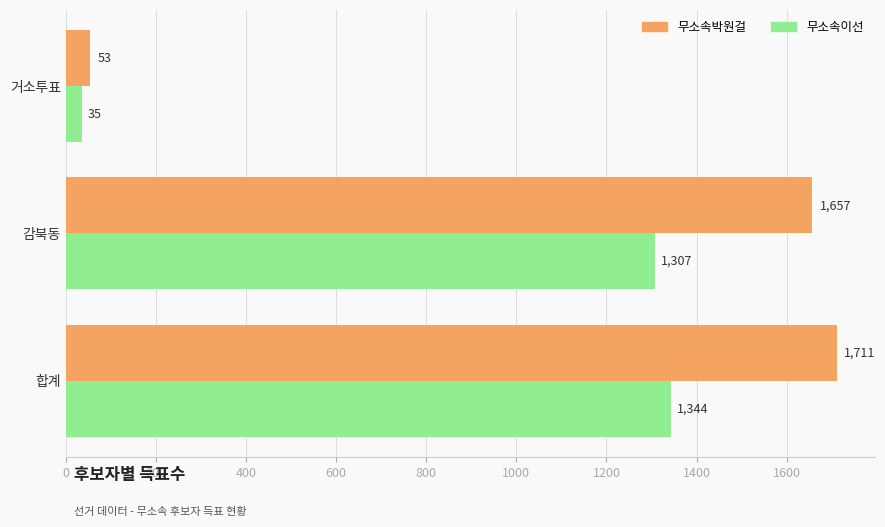

True or false: 무소속이선 has a value of 1344 at 합계.

True